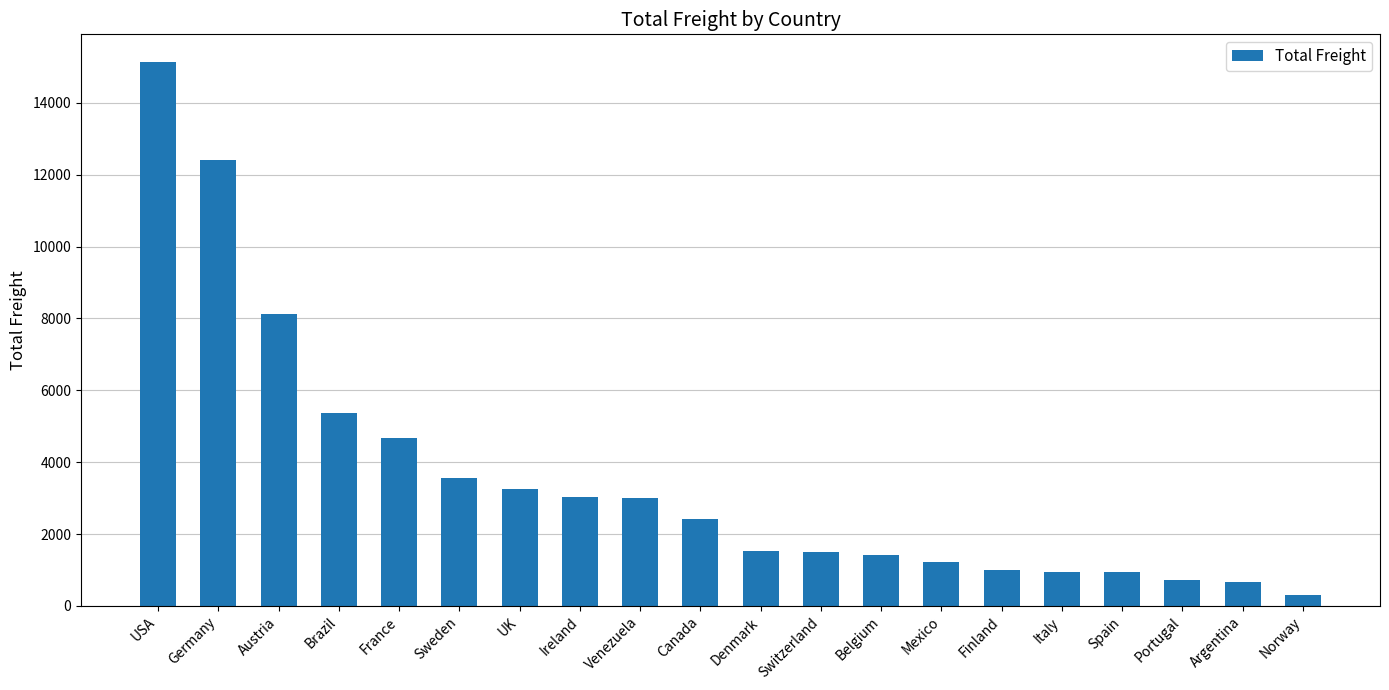

True or false: the data shows 4877.3 at Venezuela.

False